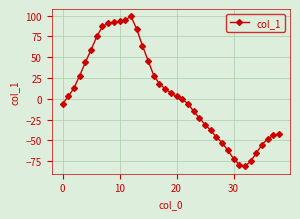

What is the value of the 15th point from the left?

64